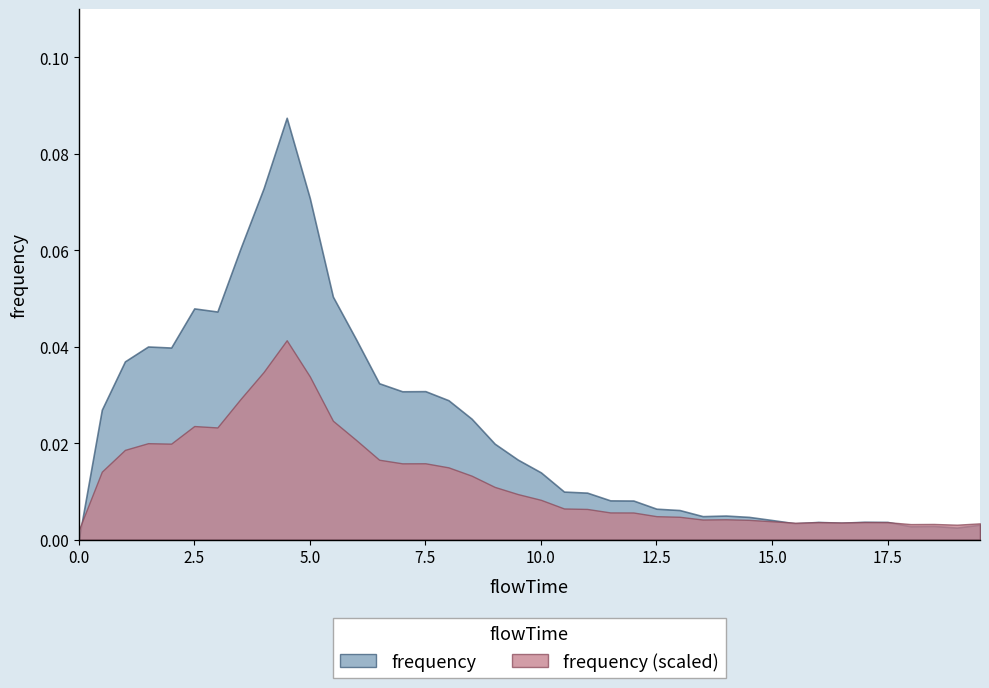

How many positive values are there?

39